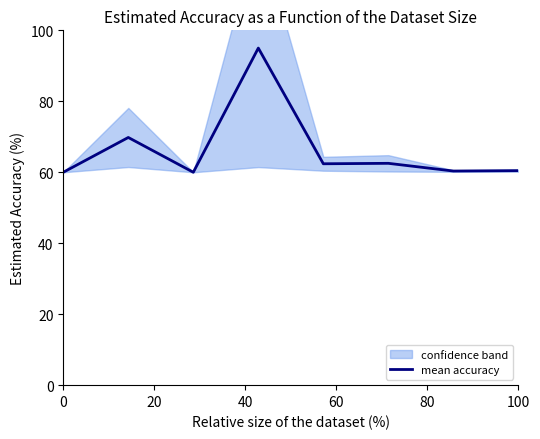

What is the minimum value shown in the chart?

60.0